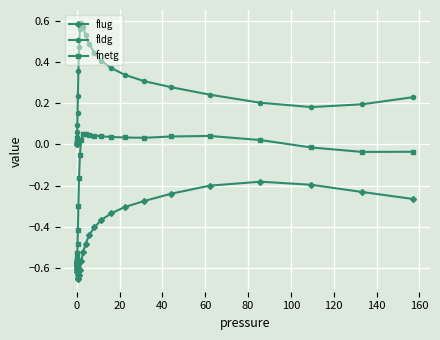

Which series has the widest spread of values?

fnetg